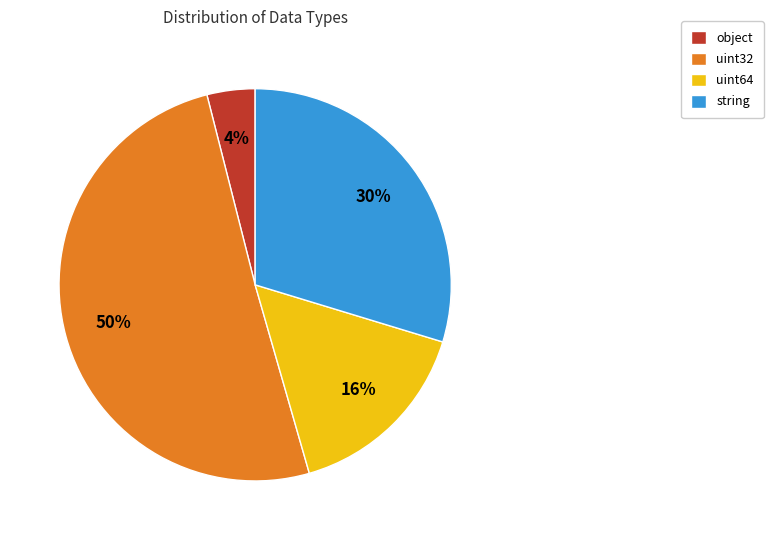

Do uint32 and object together represent more than half of the pie?

Yes